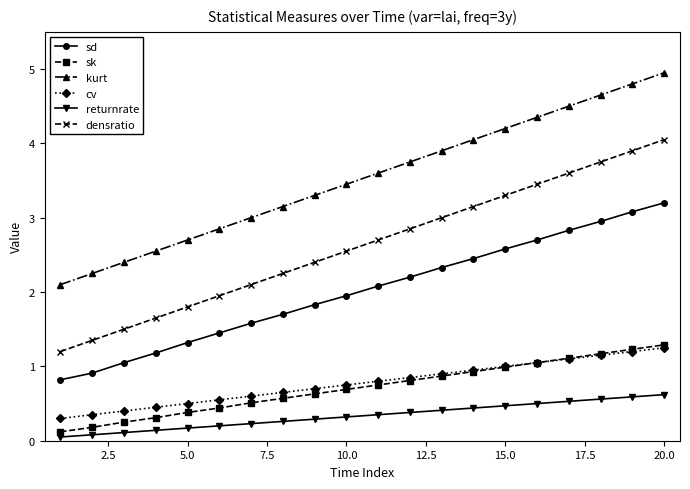

At how many categories does at least one series exceed 0?

20